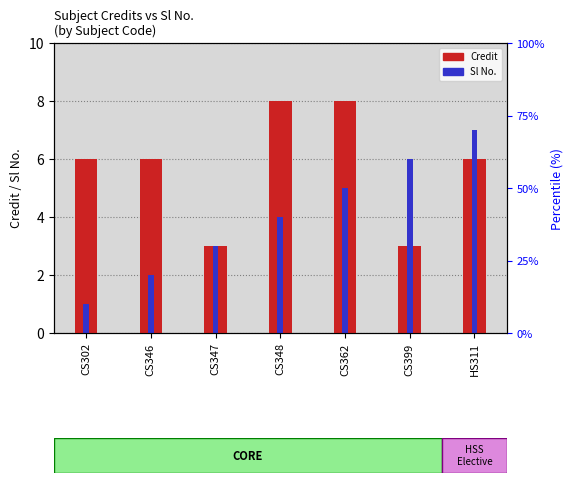

True or false: Credit has a value of 14 at CS348.

False